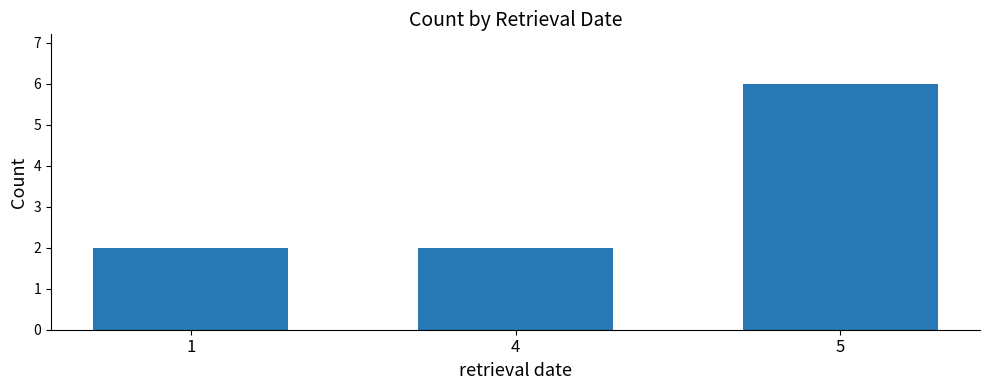

Reading left to right, what are all the values shown in this chart?

2	2	6